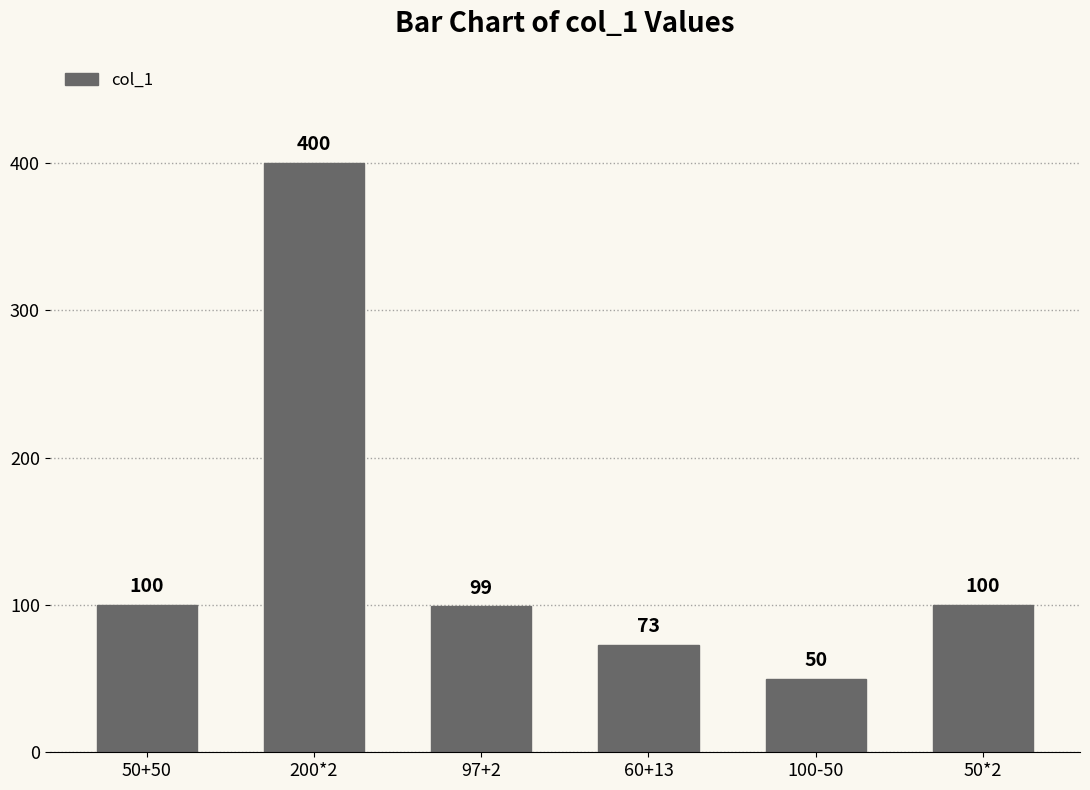

Between 50*2 and 60+13, which is larger?

50*2